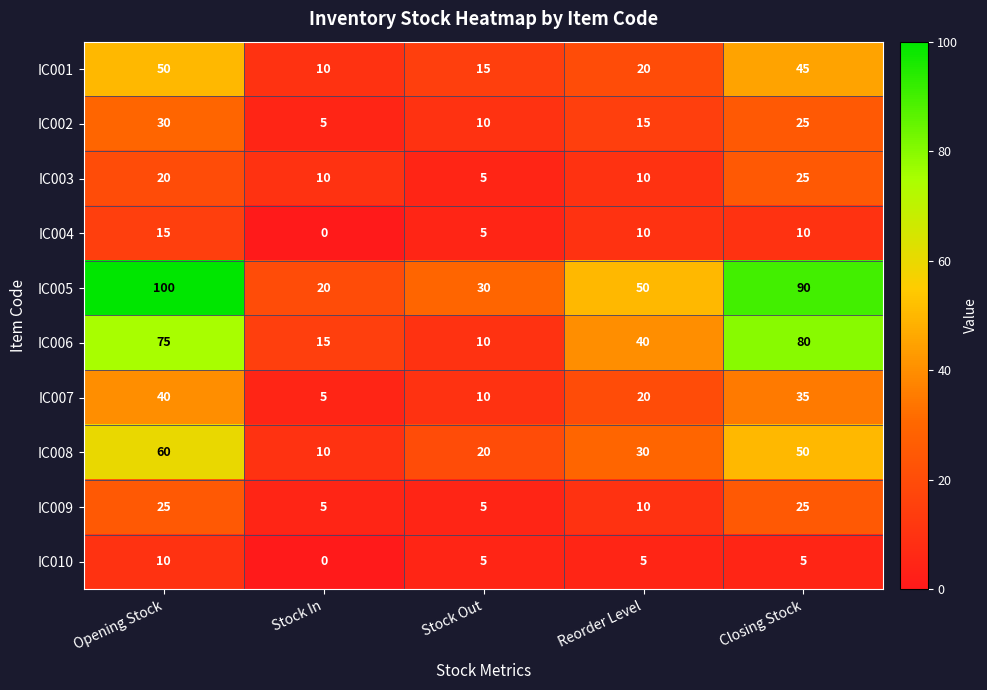

How many IC010 values are between 5 and 6?

3